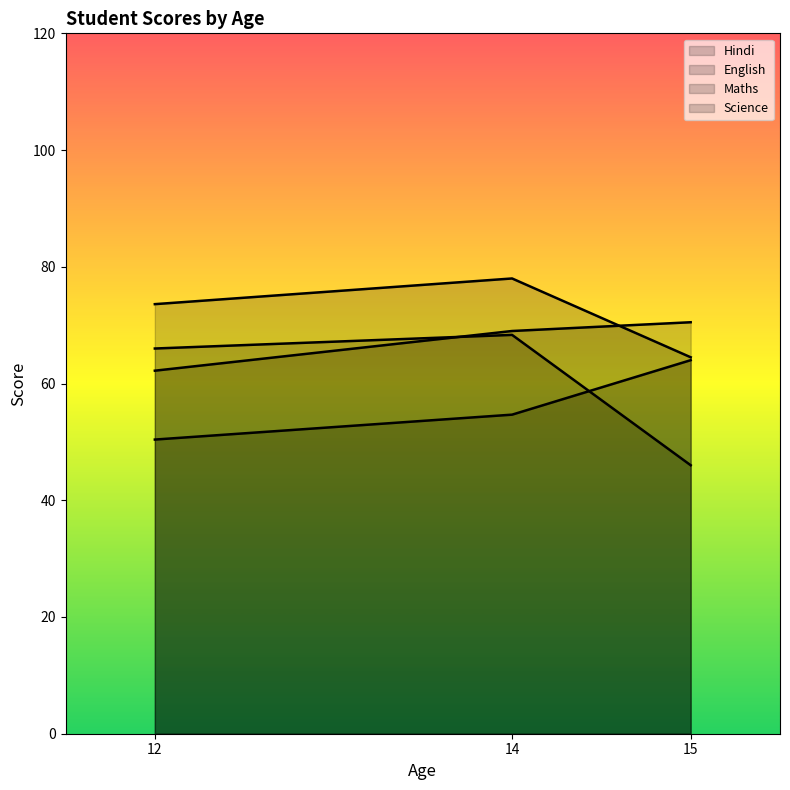

At which label does Science first exceed 58?

12